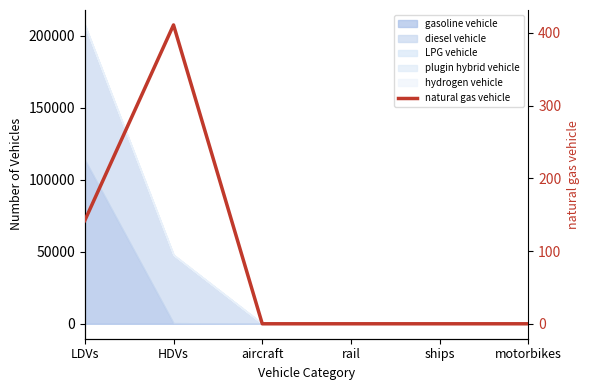

What is the label of the 1st point from the right?

motorbikes